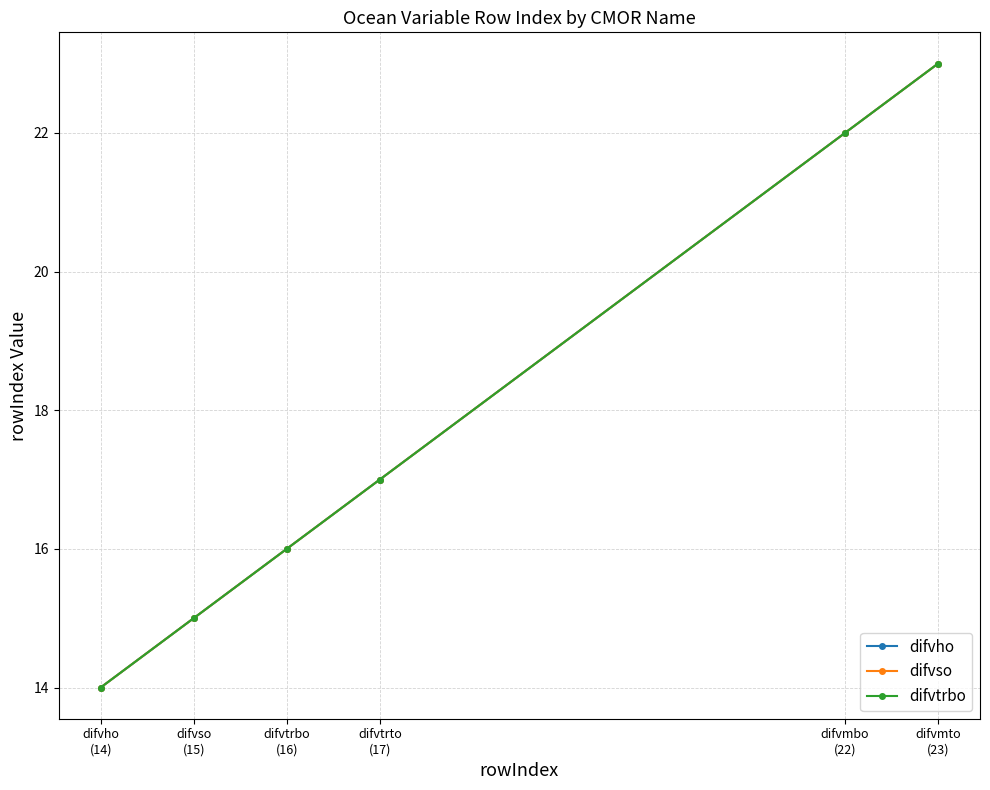

True or false: difvso and difvtrbo intersect in this chart.

False